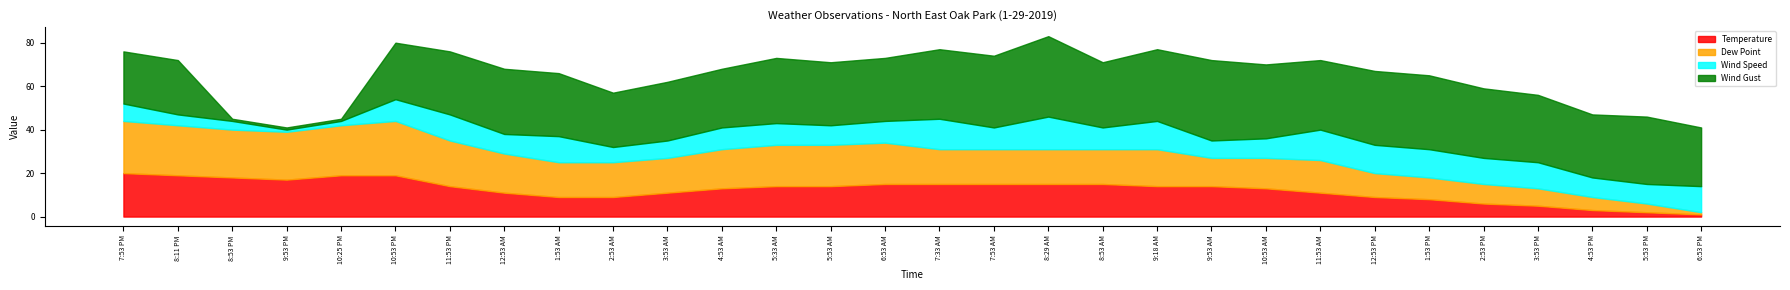

Which label corresponds to the largest value in the chart?

8:29 AM